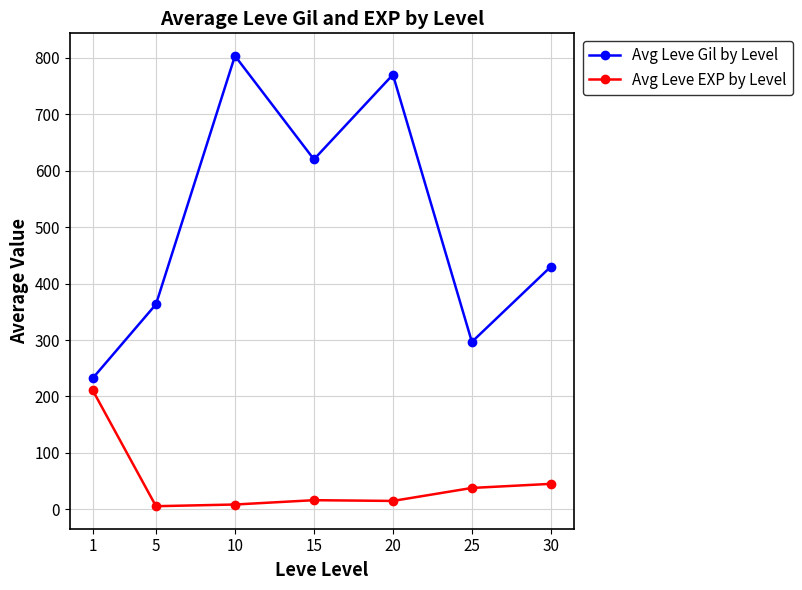

True or false: Avg Leve Gil by Level and Avg Leve EXP by Level cross at least once.

False